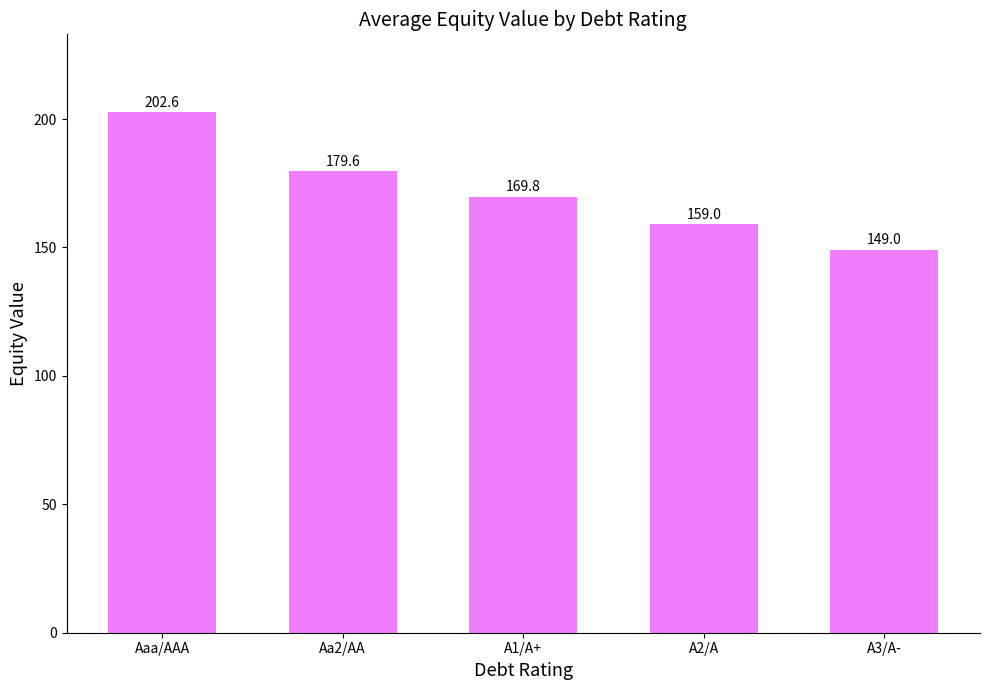

The value at Aa2/AA is 43.7. True or false?

False